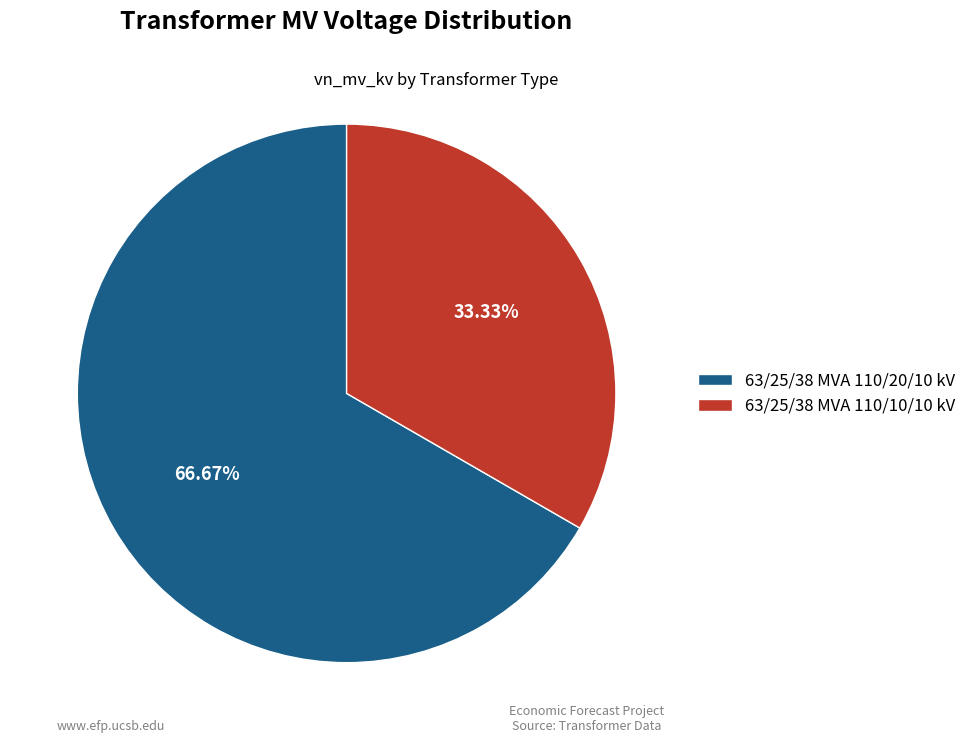

What portion of the pie excludes 63/25/38 MVA 110/10/10 kV?

66.7%